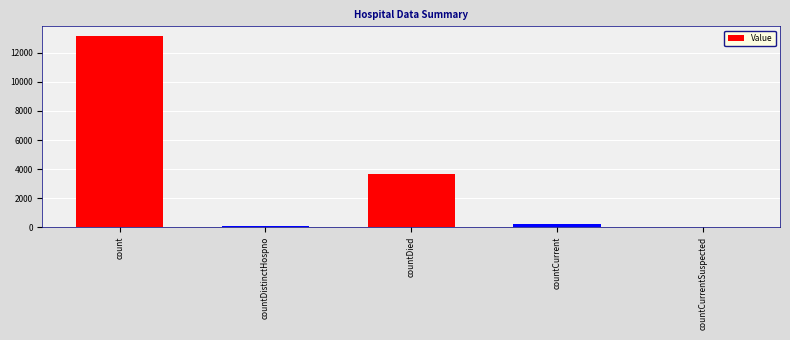

What is the sum of all values?

17085